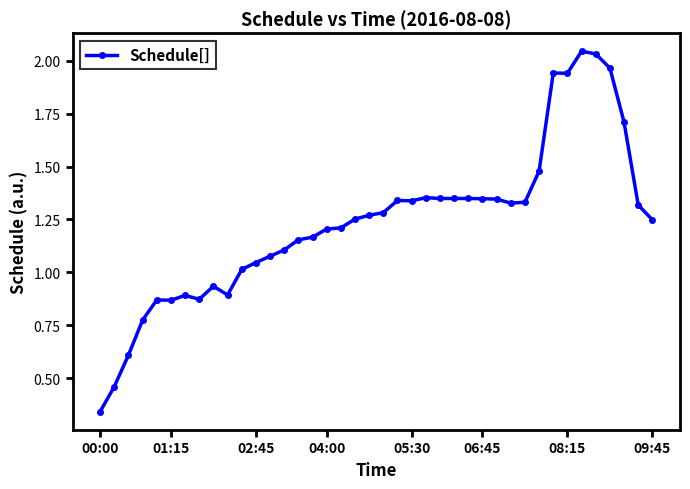

What is the difference between the maximum and minimum values?

1.7